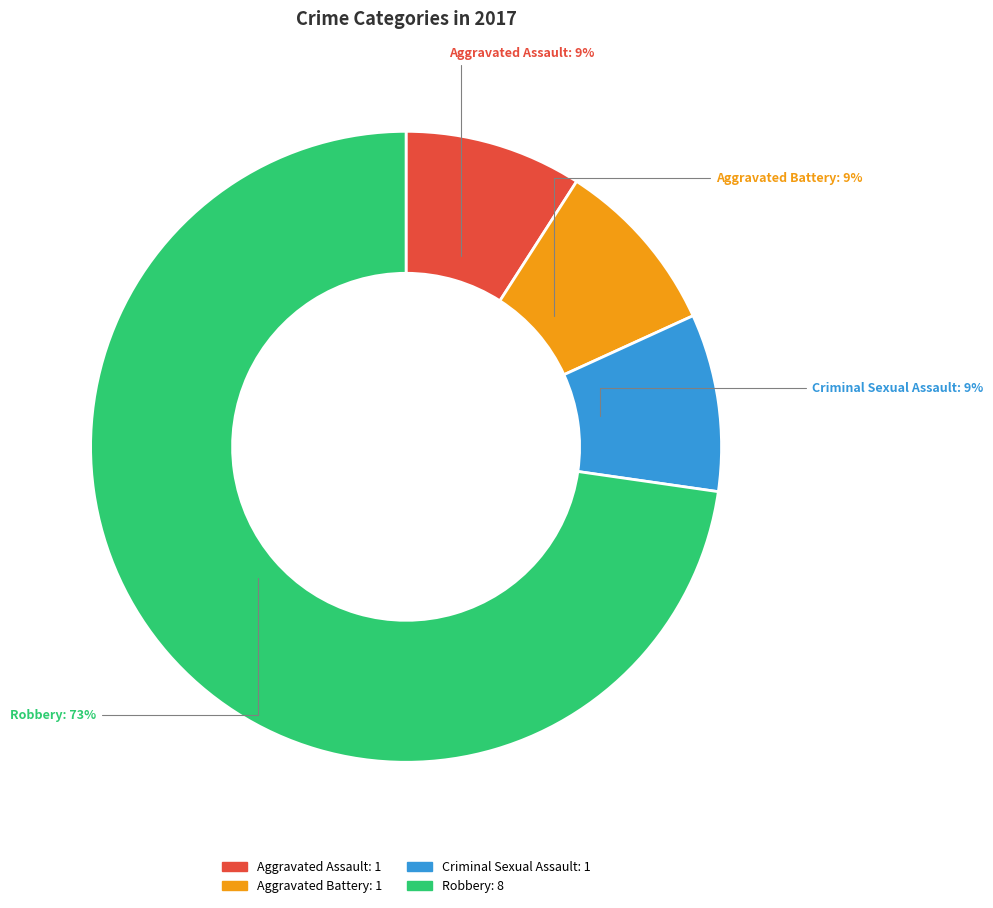

To the nearest percent, what portion does Aggravated Battery represent?

9%